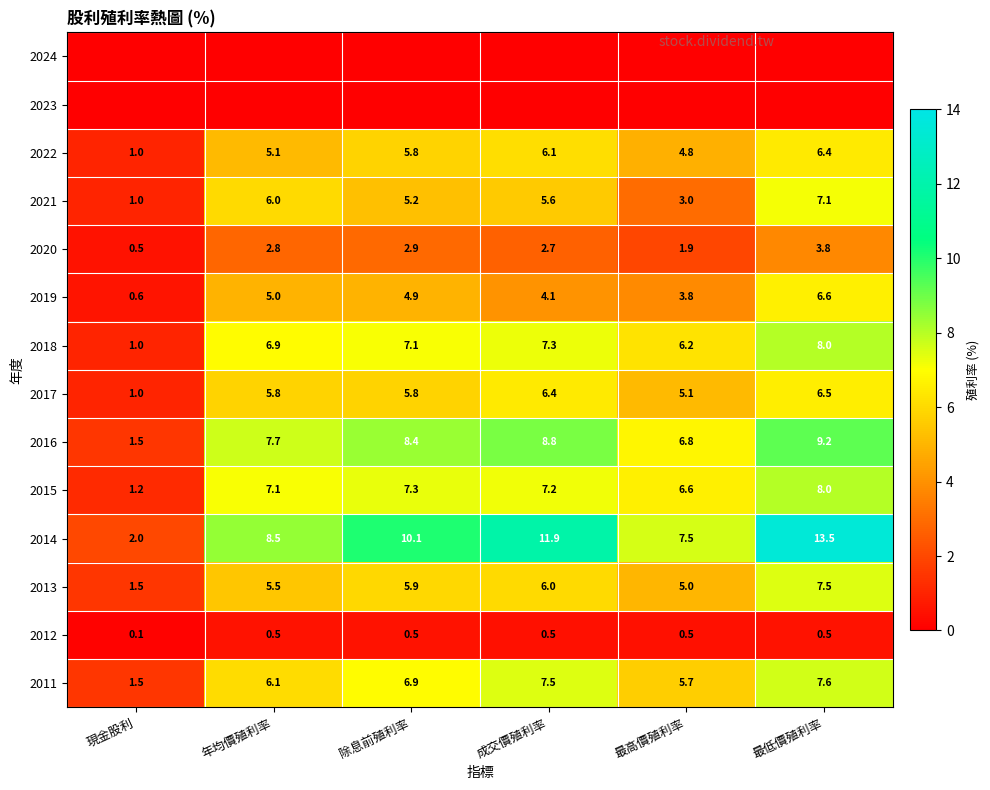

Which label corresponds to the largest value in the chart?

最低價殖利率